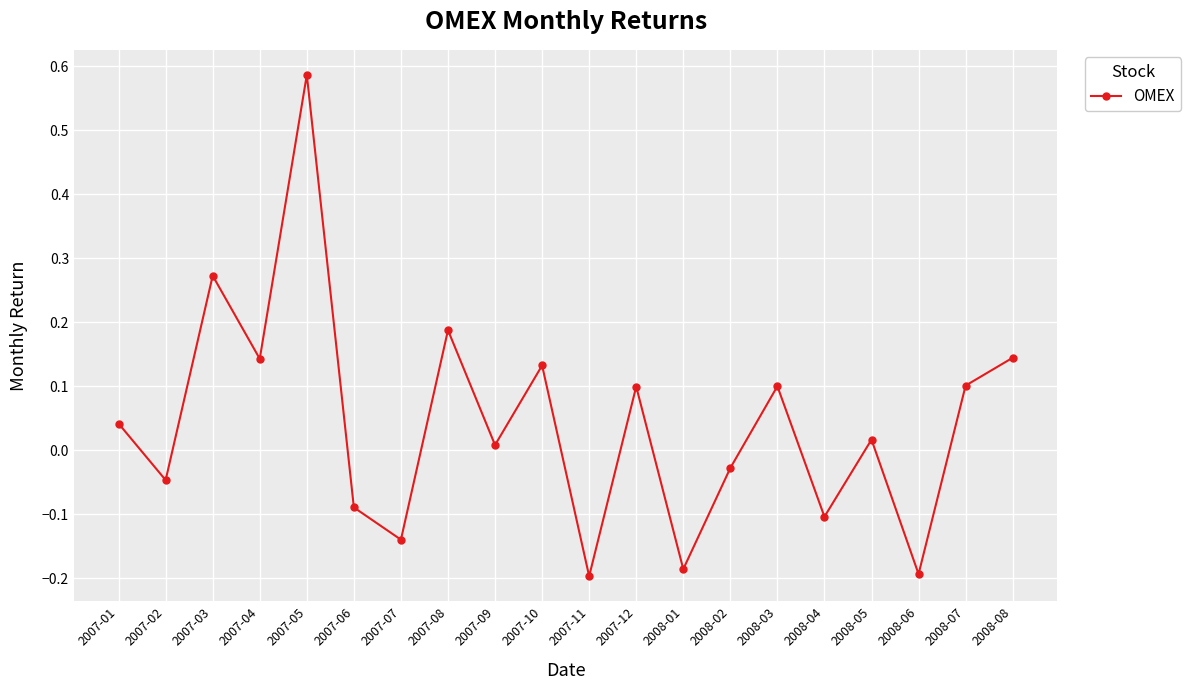

Where is the first local minimum?

2007-02